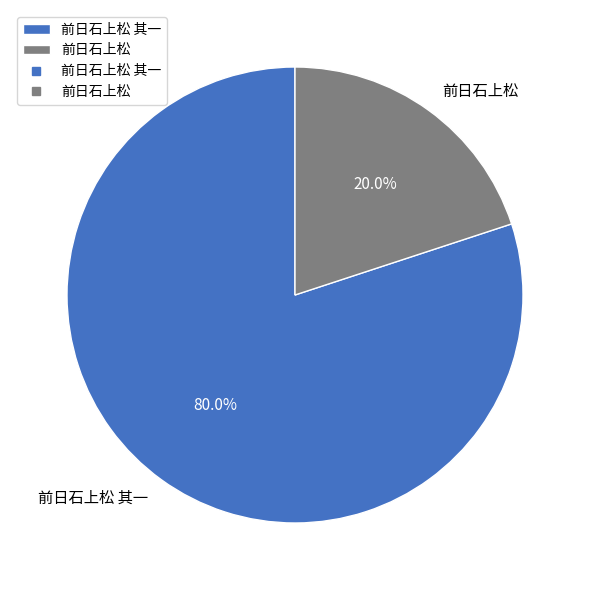

How many segments does this pie chart have?

2